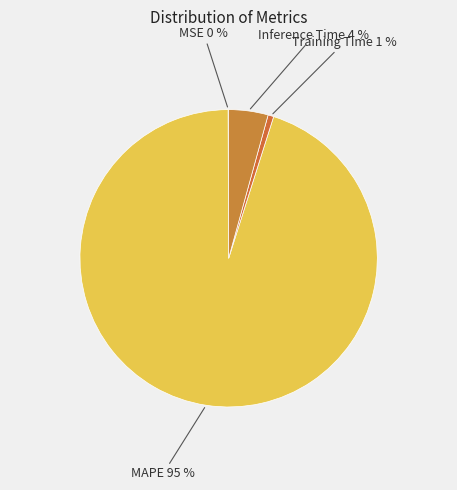

The Training Time slice represents 1% of the pie. True or false?

True